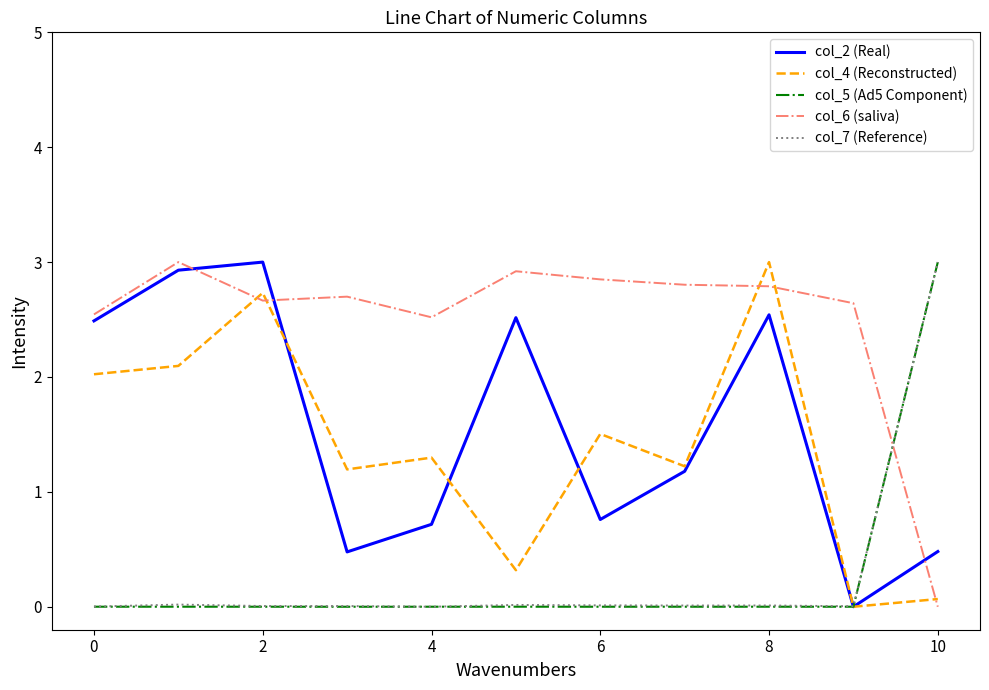

How many values in col_4 (Reconstructed) are above zero?

10